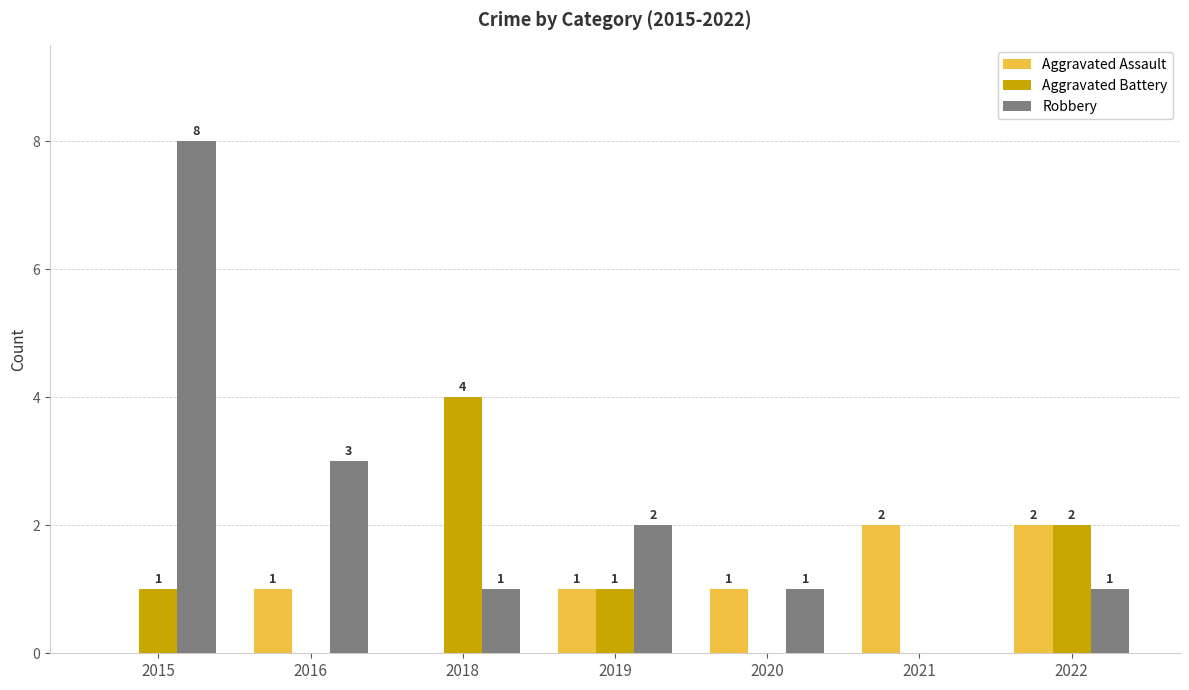

Which series has the largest total across all categories?

Robbery